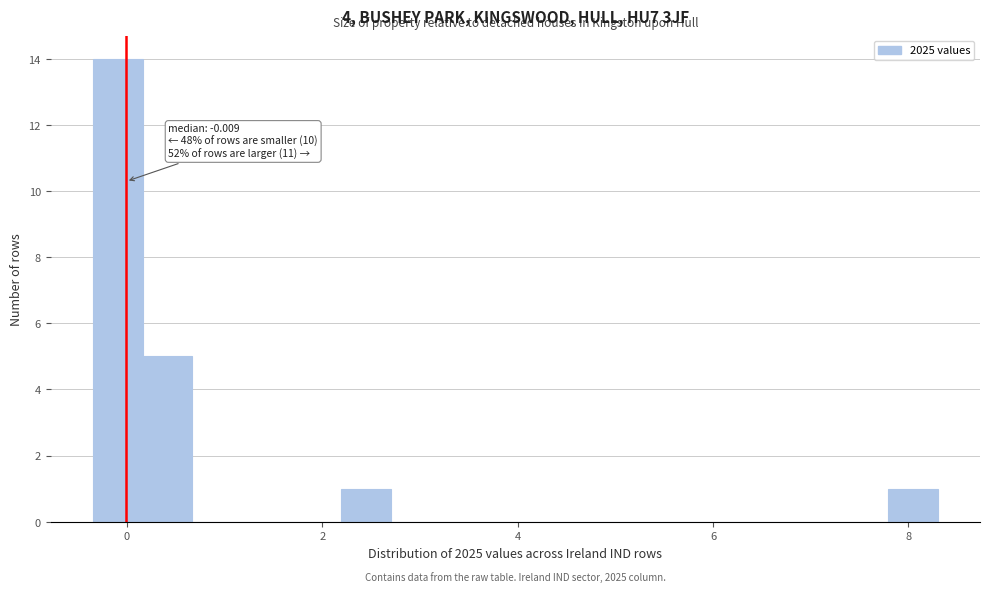

Around what value on the x-axis is the tallest bar? Give the approximate position of its centre, as read against the axis.

0.0